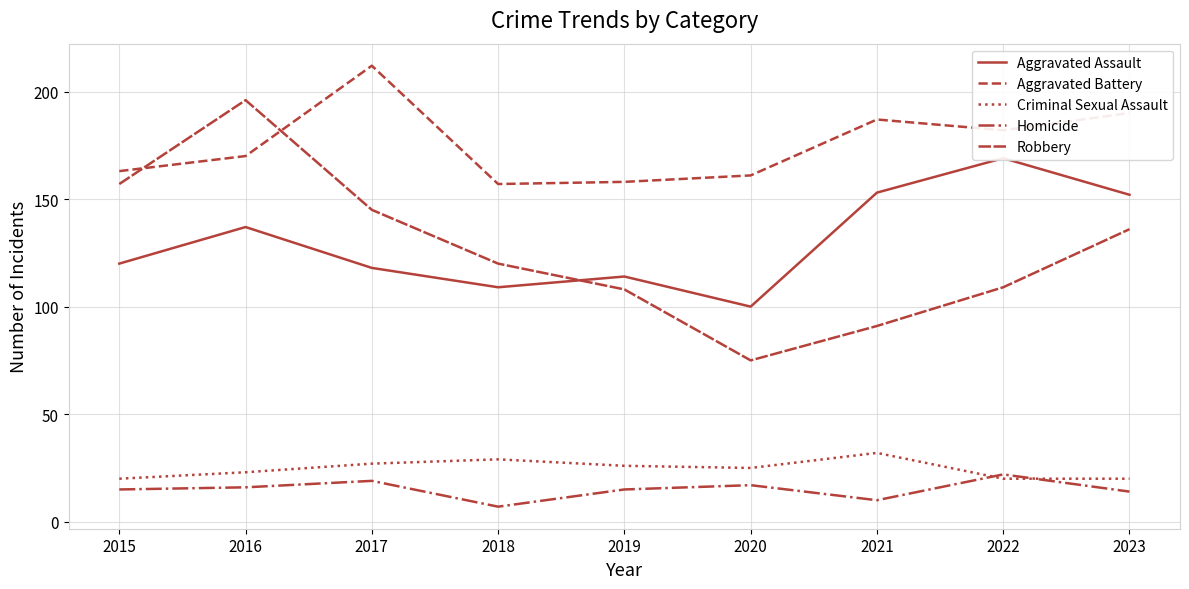

What is the value of the Aggravated Battery point at the 8th from the left?

182